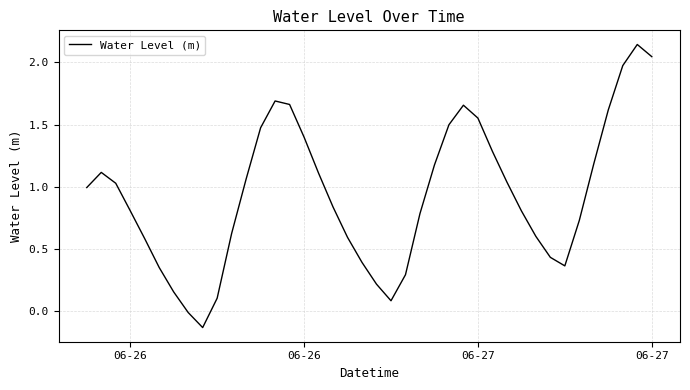

How many series are shown in this chart?

1